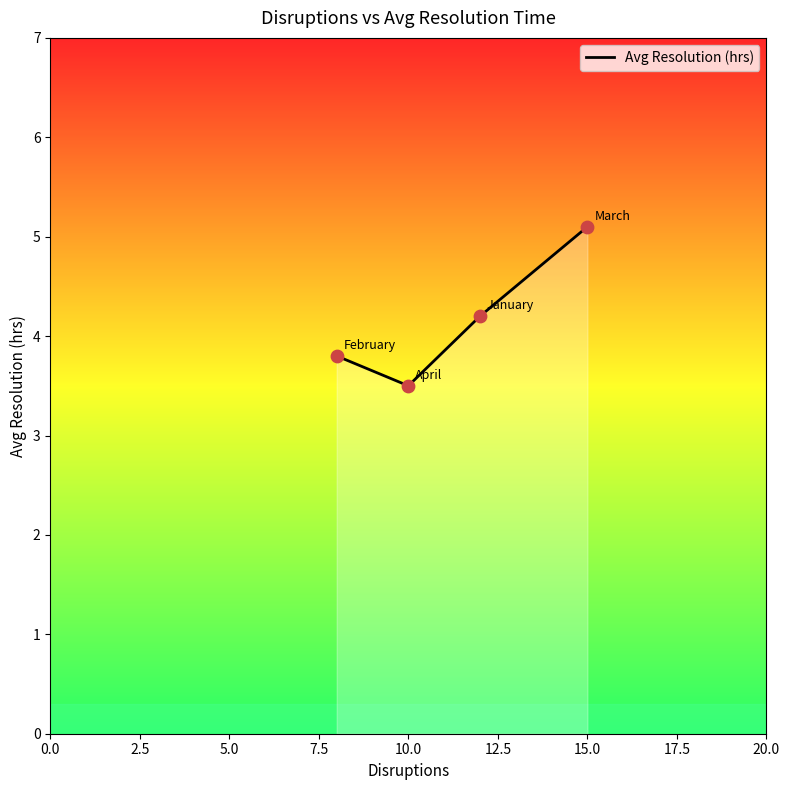

What is the sum of all values?

16.6